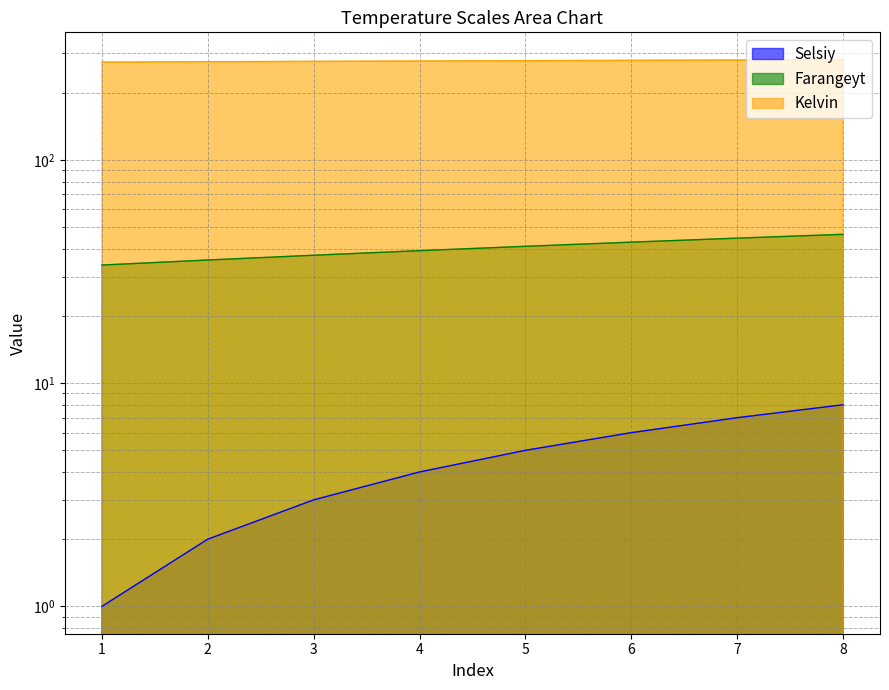

What are all the series names shown in the legend?

Selsiy, Kelvin, Farangeyt